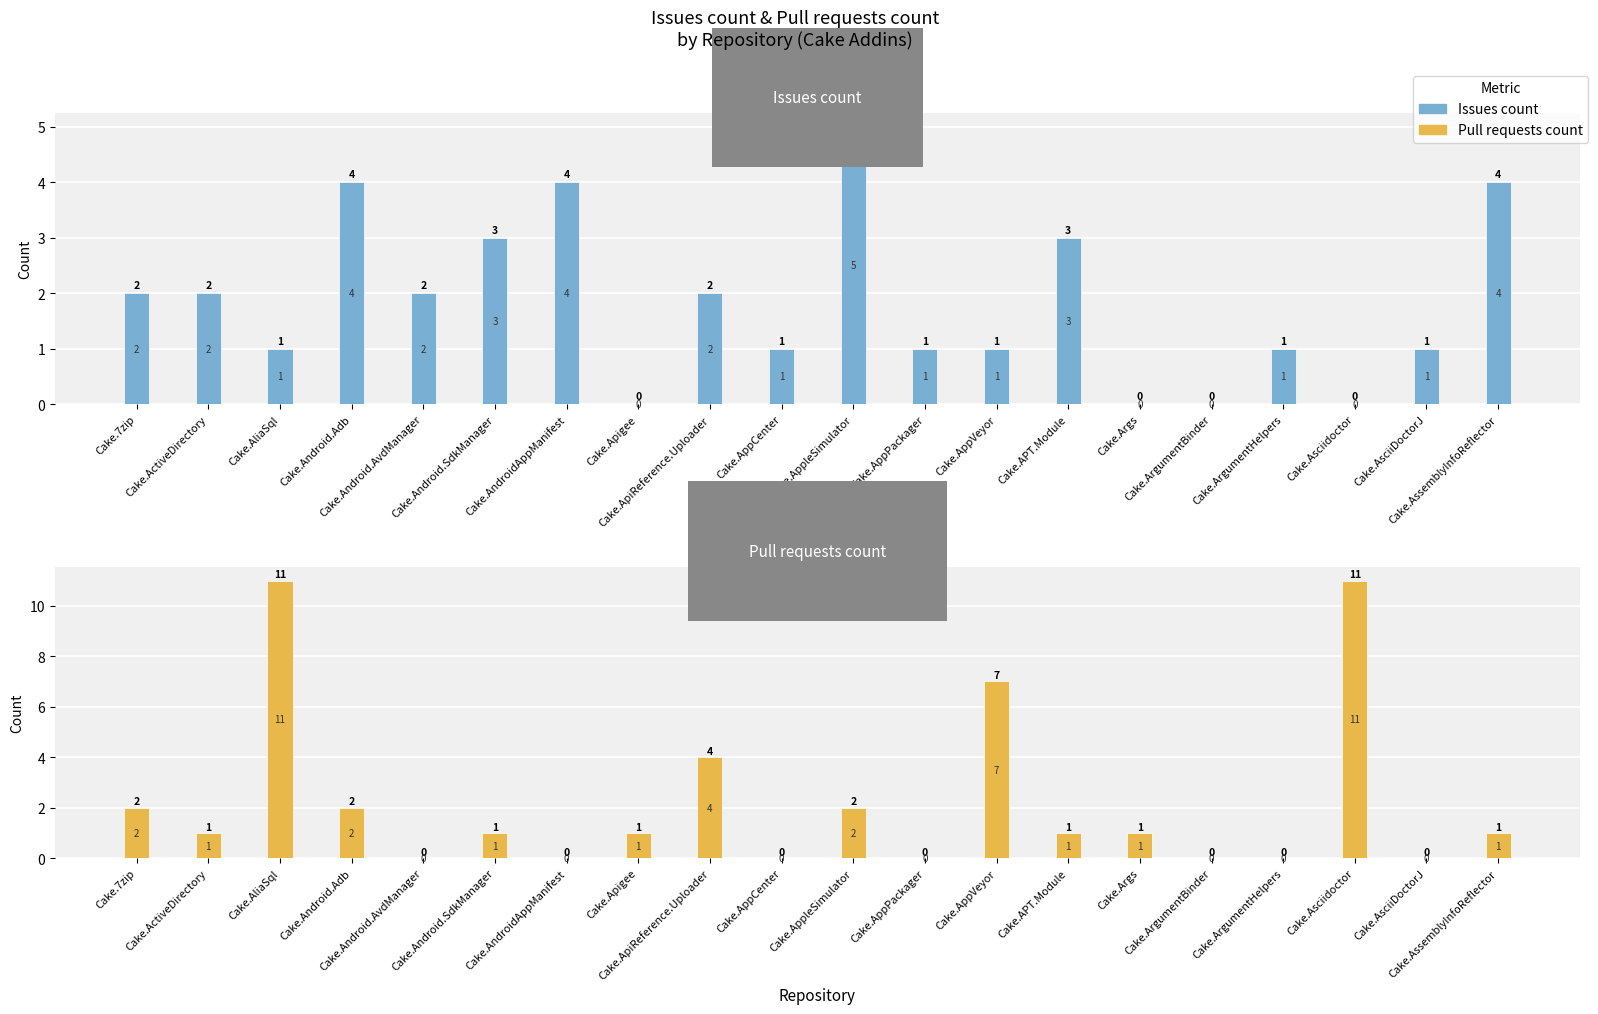

How many data points does each series have?

20